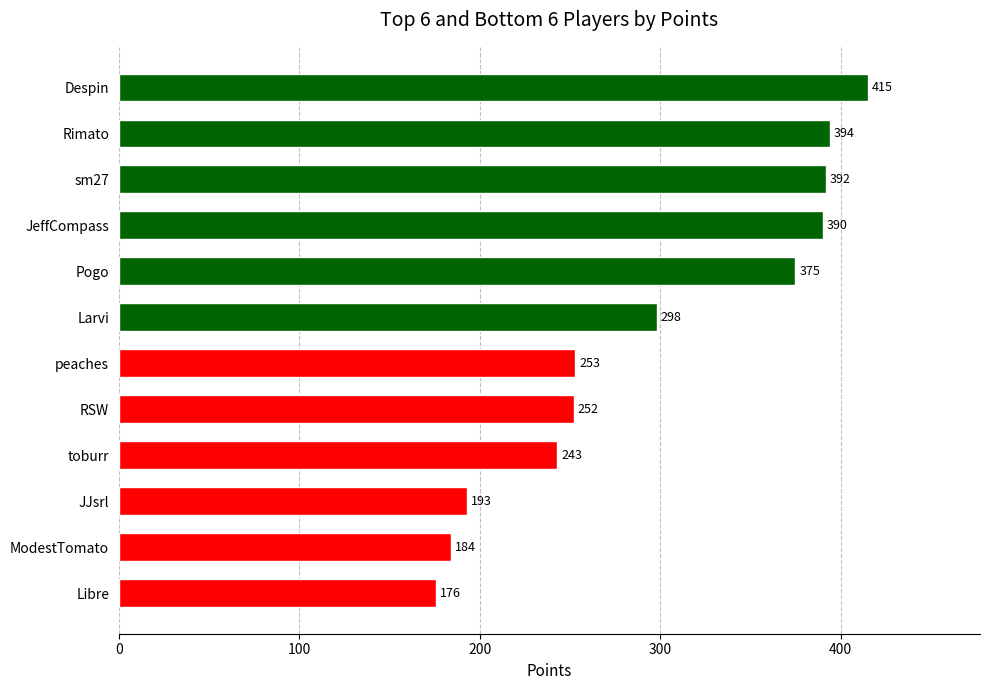

The chart shows a value of 57 at toburr. True or false?

False